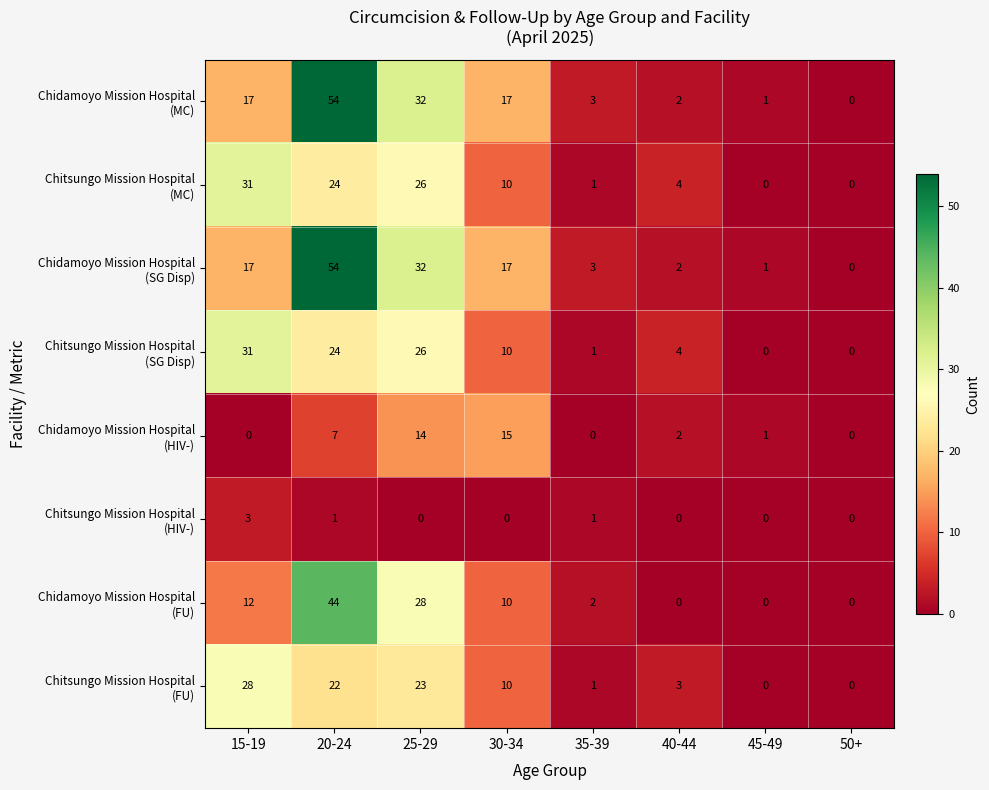

At which category is the sum across all series the highest?

20-24